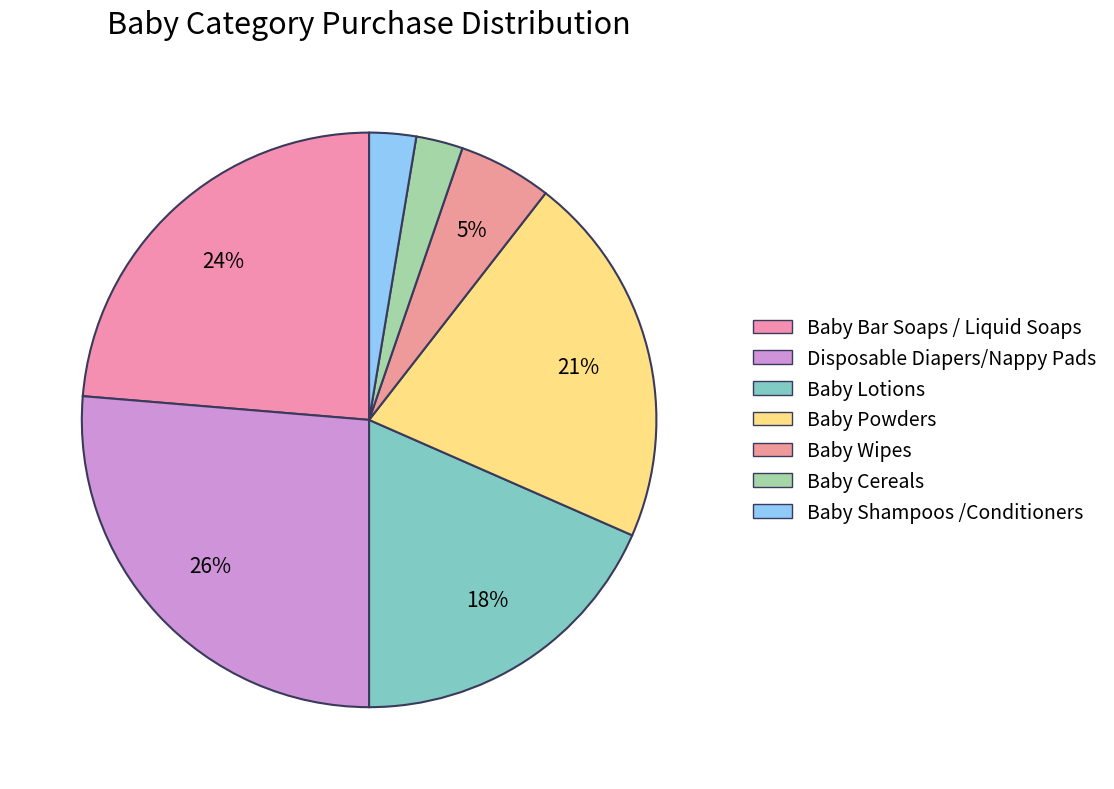

To the nearest percent, what is the difference between the largest and smallest slice percentages?

24%